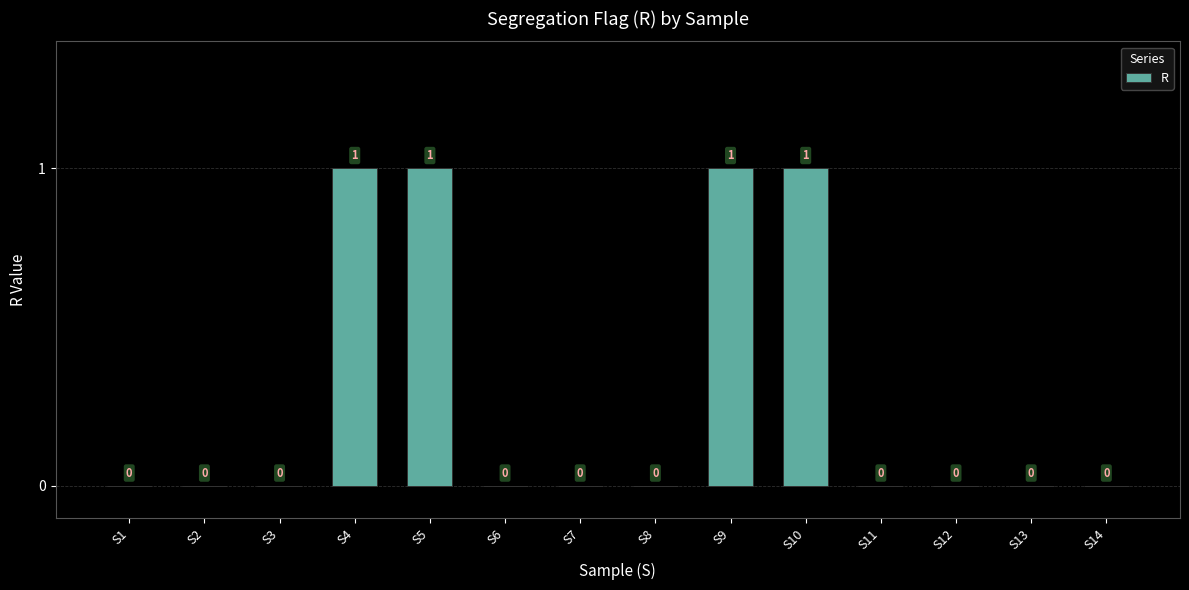

Are the bars grouped side by side (vs. stacked)?

No